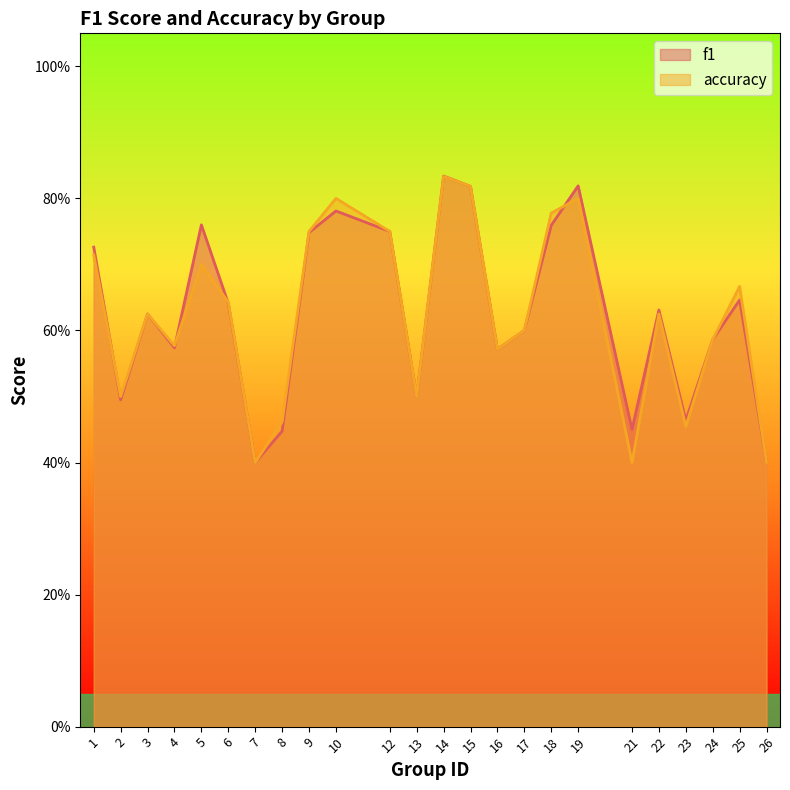

How many data points does each series have?

24